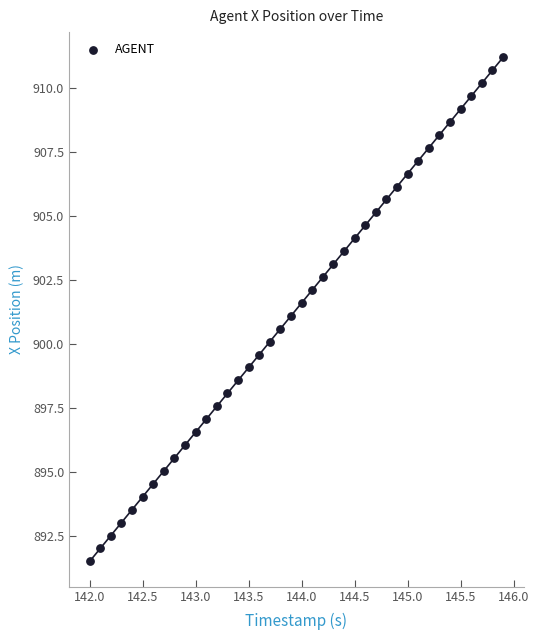

What is the range of X values (max minus min)?

3.9